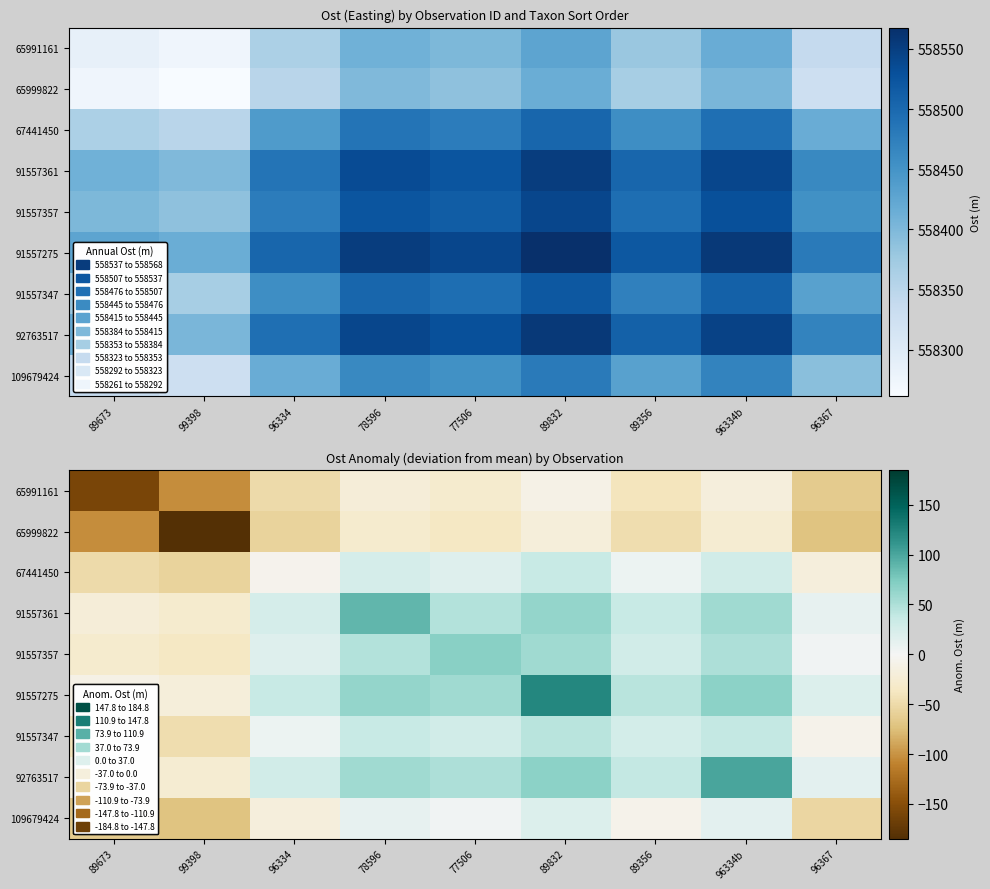

What is the difference between the 65999822 values at 89832 and 78596?

9.9